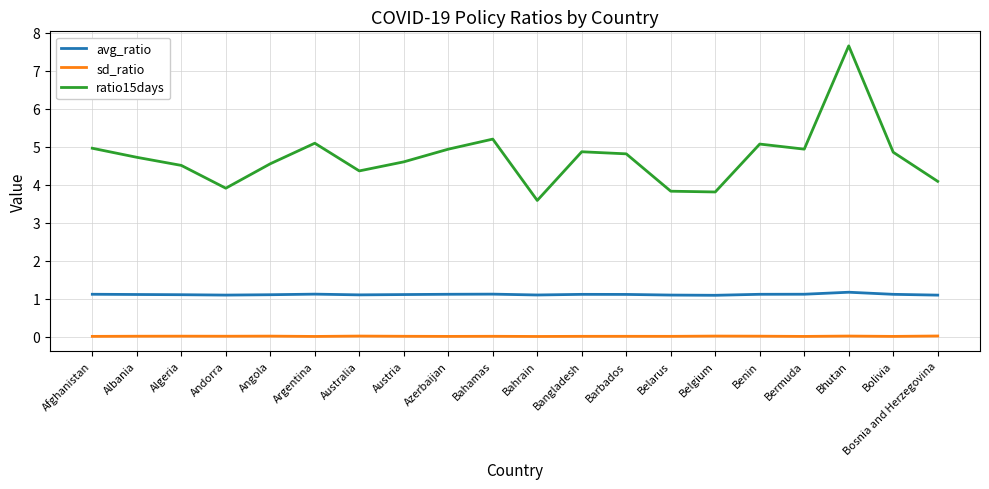

Between Algeria and Bangladesh, which series saw the biggest shift?

ratio15days